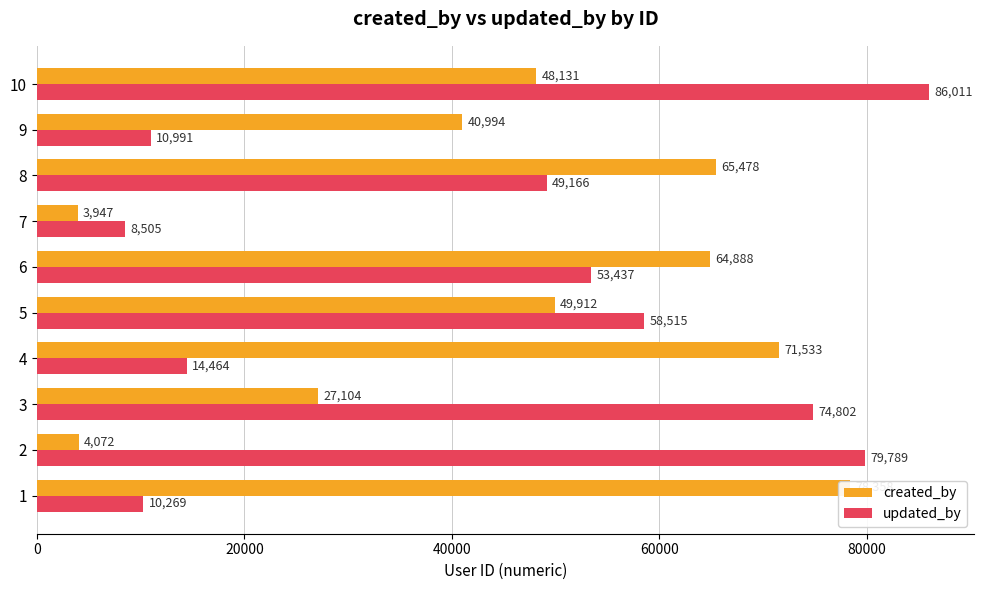

Is it true that created_by equals 11783 at 3?

False